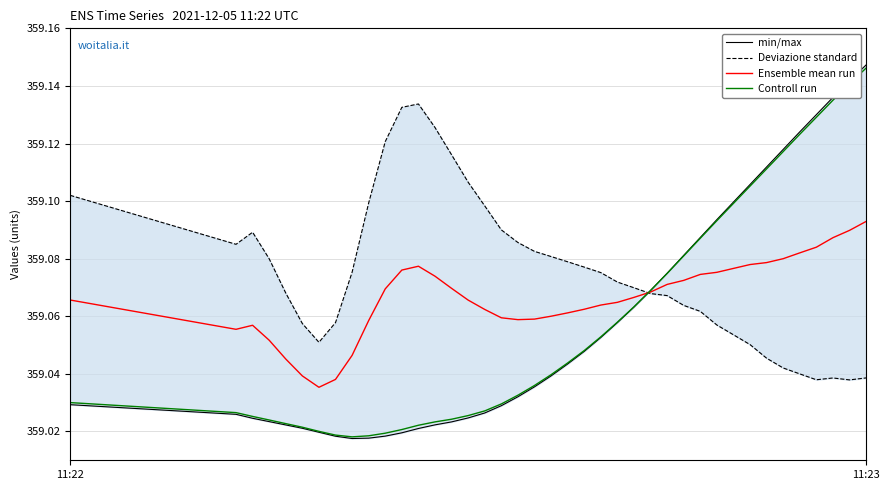

At which label does Controll run reach its peak?

11:23